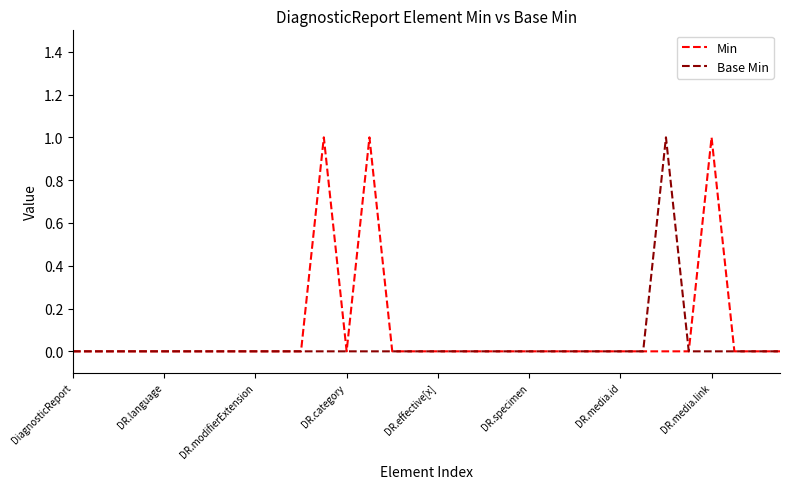

Does the chart display data point markers on the line(s)?

No